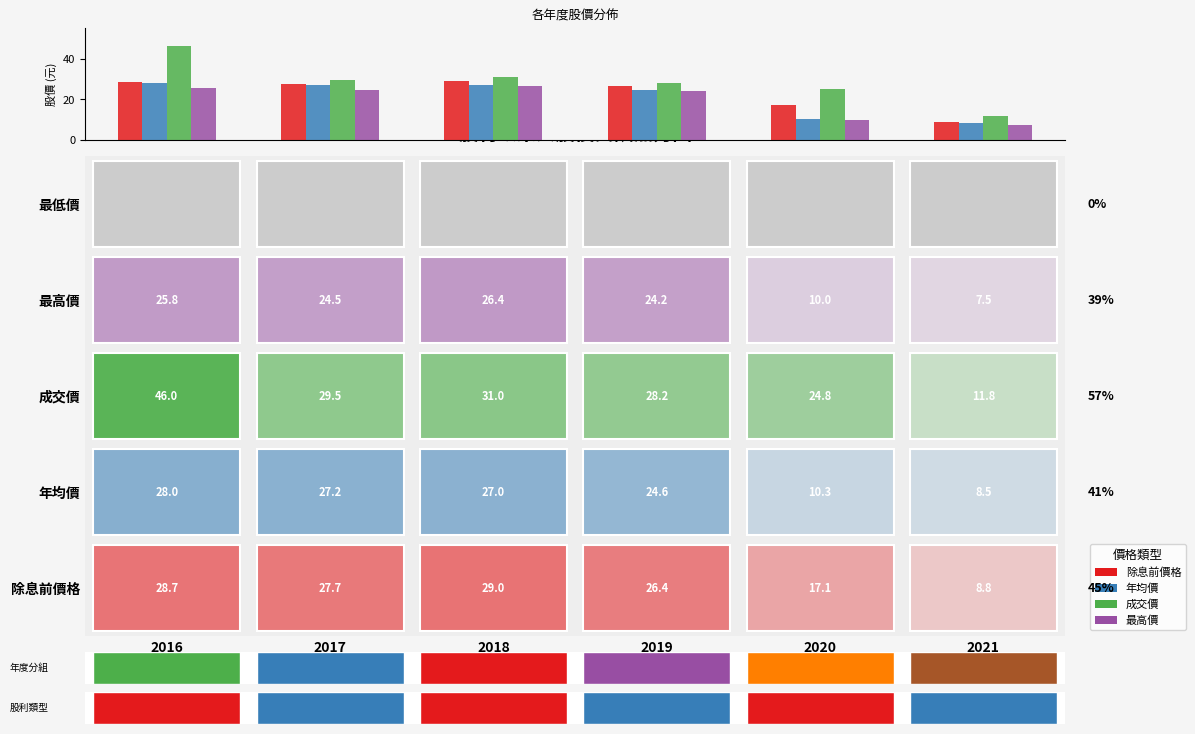

What is the minimum value shown in the chart?

7.5